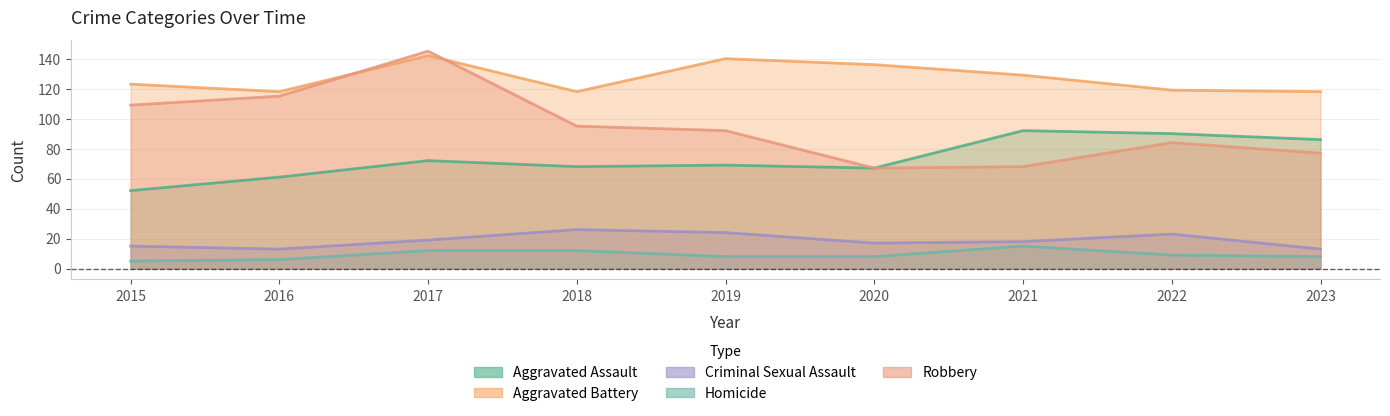

Reading left to right, extract all data points from this chart.

Aggravated Assault: 52	61	72	68	69	67	92	90	86
Aggravated Battery: 123	118	142	118	140	136	129	119	118
Criminal Sexual Assault: 15	13	19	26	24	17	18	23	13
Homicide: 5	6	12	12	8	8	15	9	8
Robbery: 109	115	145	95	92	67	68	84	77